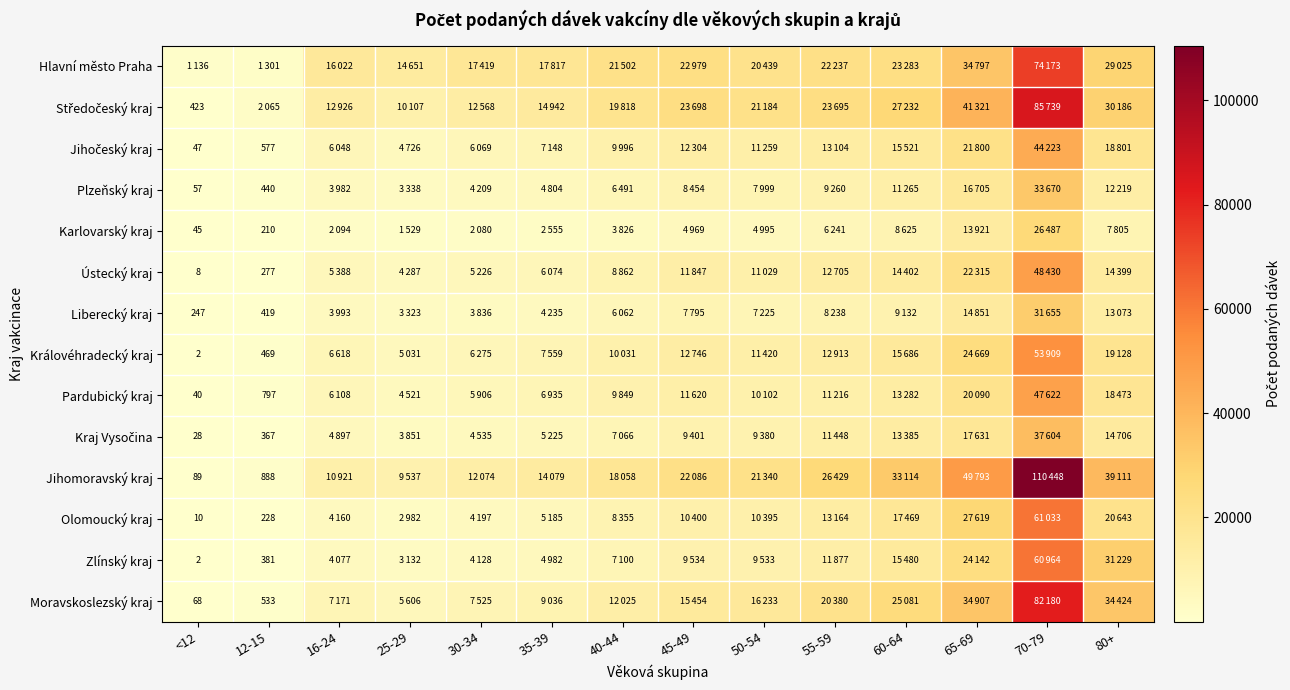

The Královéhradecký kraj series shows 2 at <12. True or false?

True